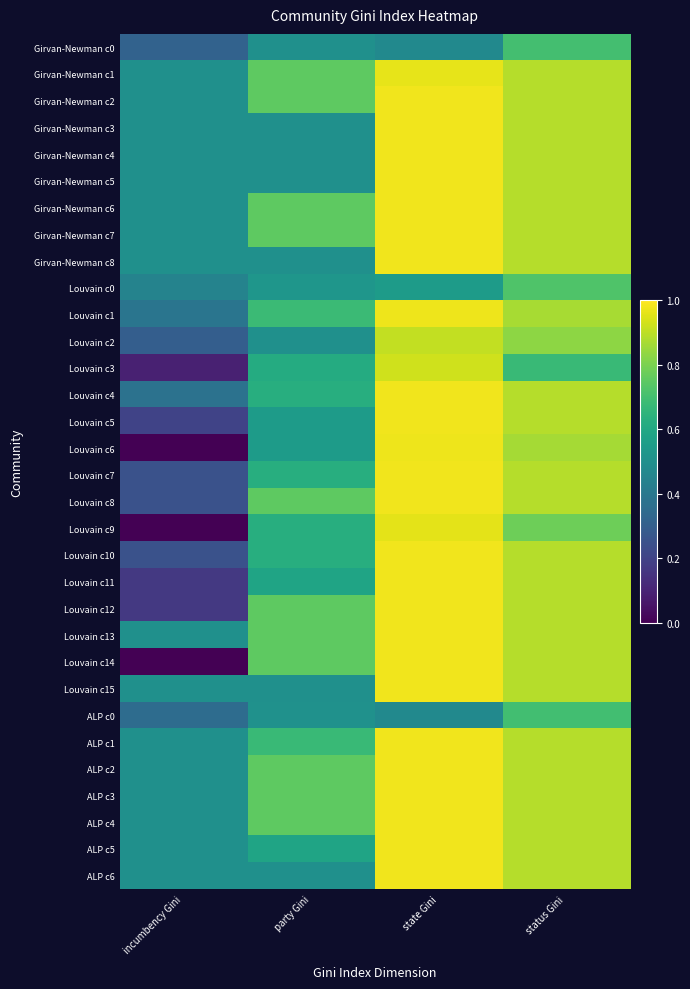

What is the greatest value displayed?

1.0